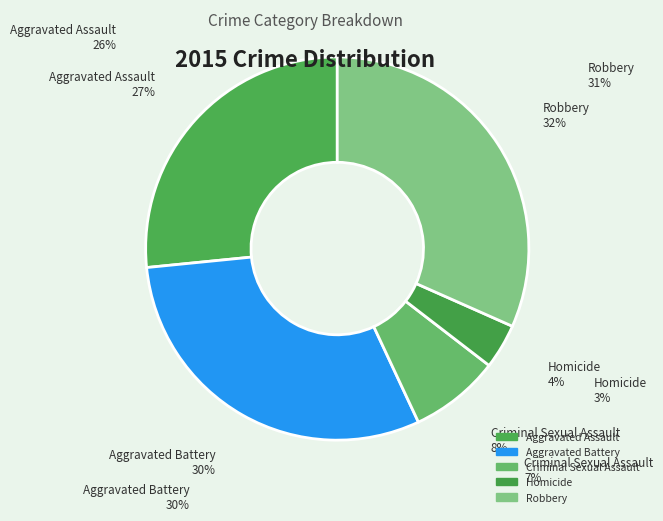

To the nearest percent, what is the difference between the Homicide and Robbery slice percentages?

28%